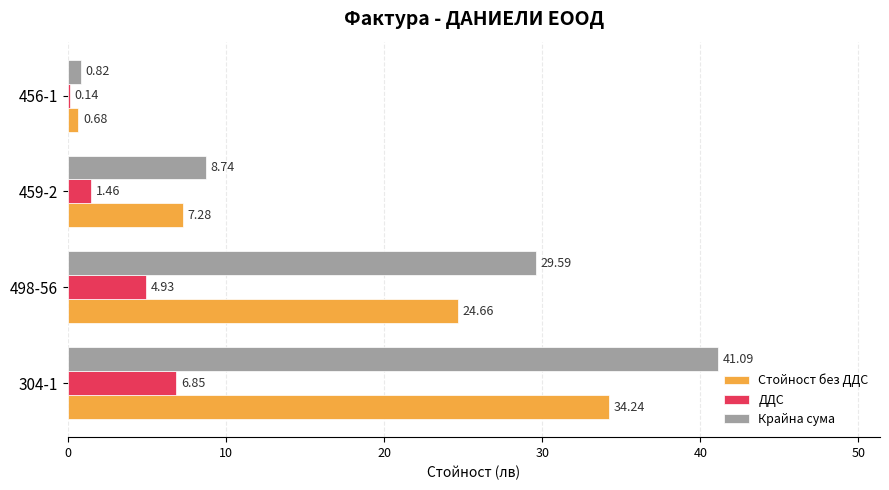

Between 304-1 and 456-1, which series saw the biggest shift?

Крайна сума